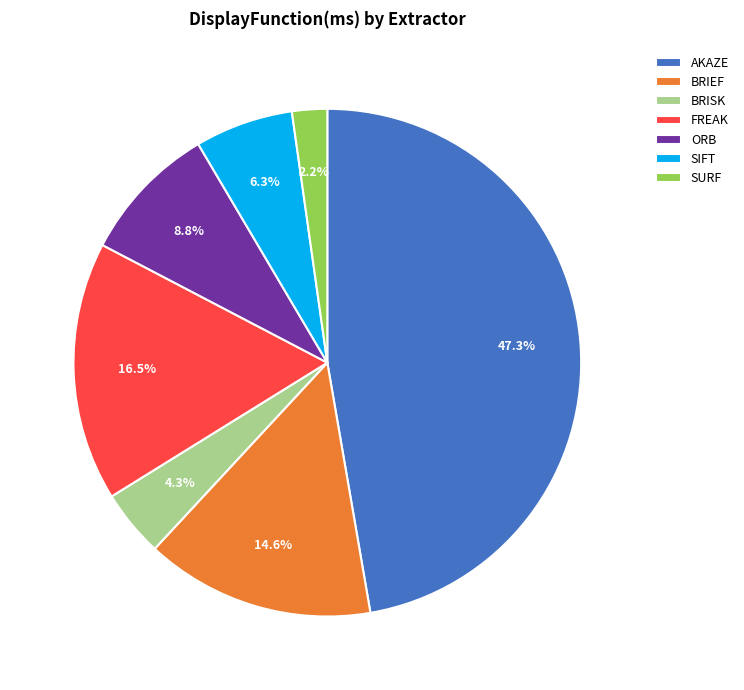

Which has a higher value, SIFT or FREAK?

FREAK